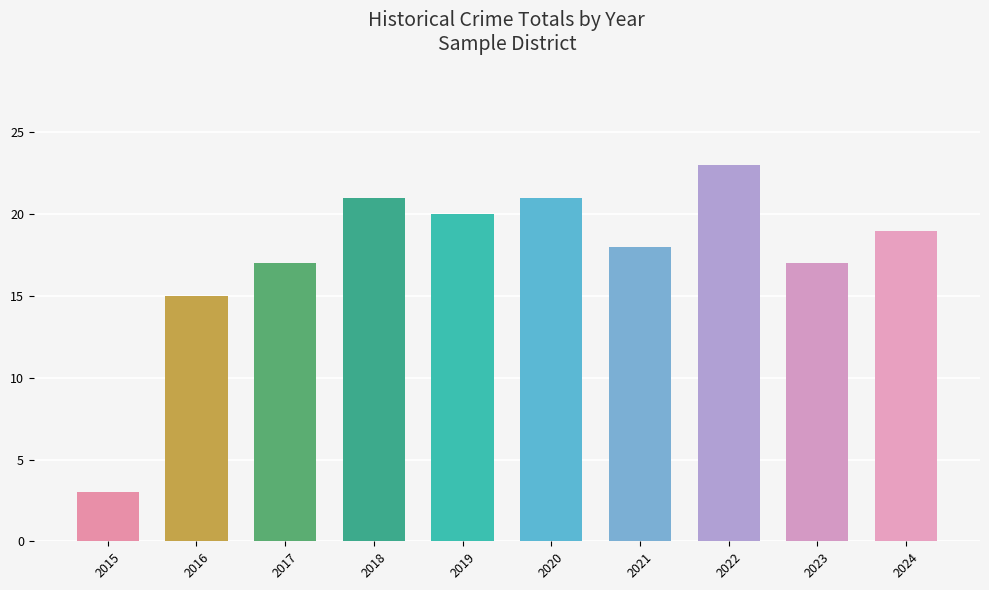

Reading right to left, list all the values displayed in this chart.

19	17	23	18	21	20	21	17	15	3